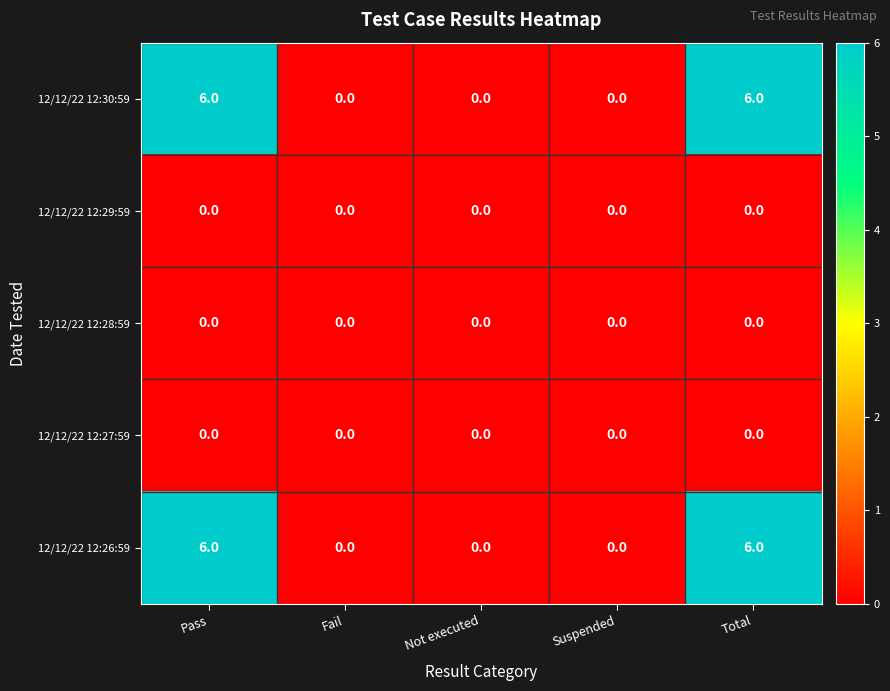

True or false: 12/12/22 12:26:59 has a value of 0 at Not executed.

True